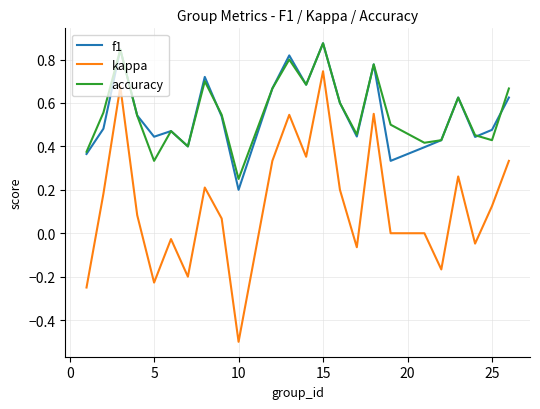

True or false: kappa and accuracy intersect in this chart.

False